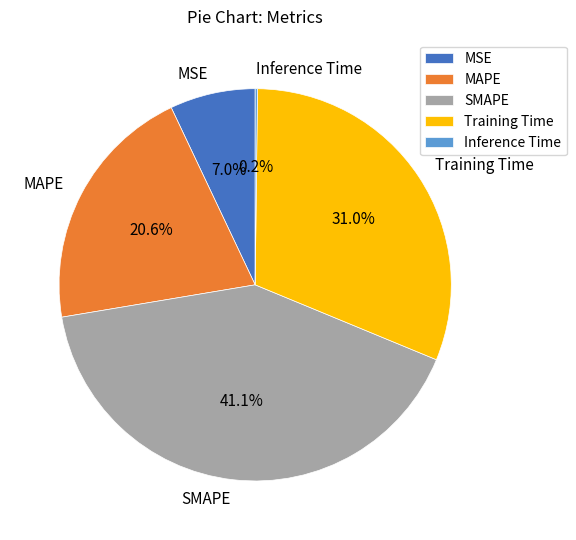

Do Training Time and MSE together represent more than half of the pie?

No